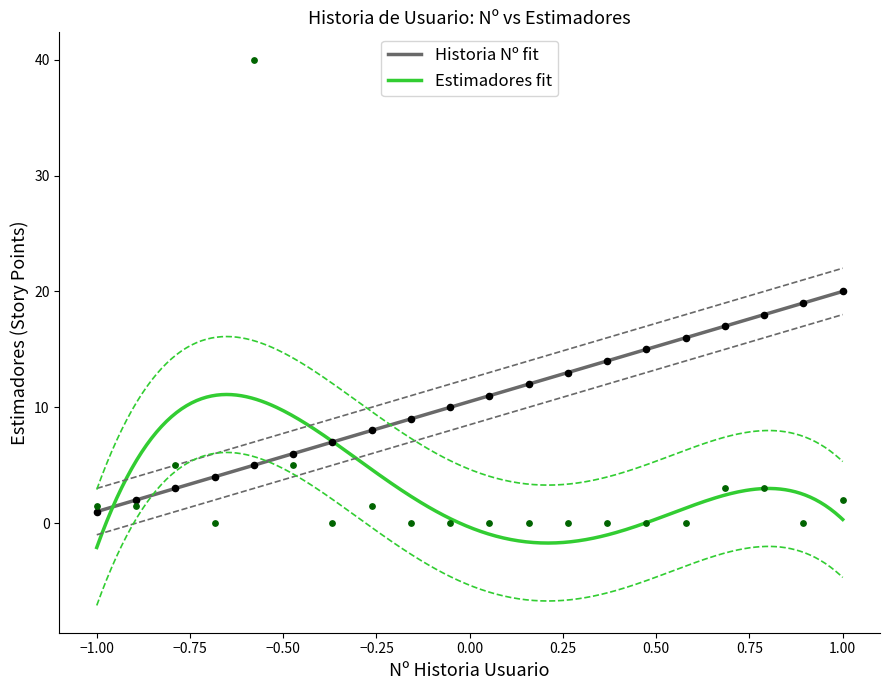

Which series has the largest total across all categories?

Historia Nº